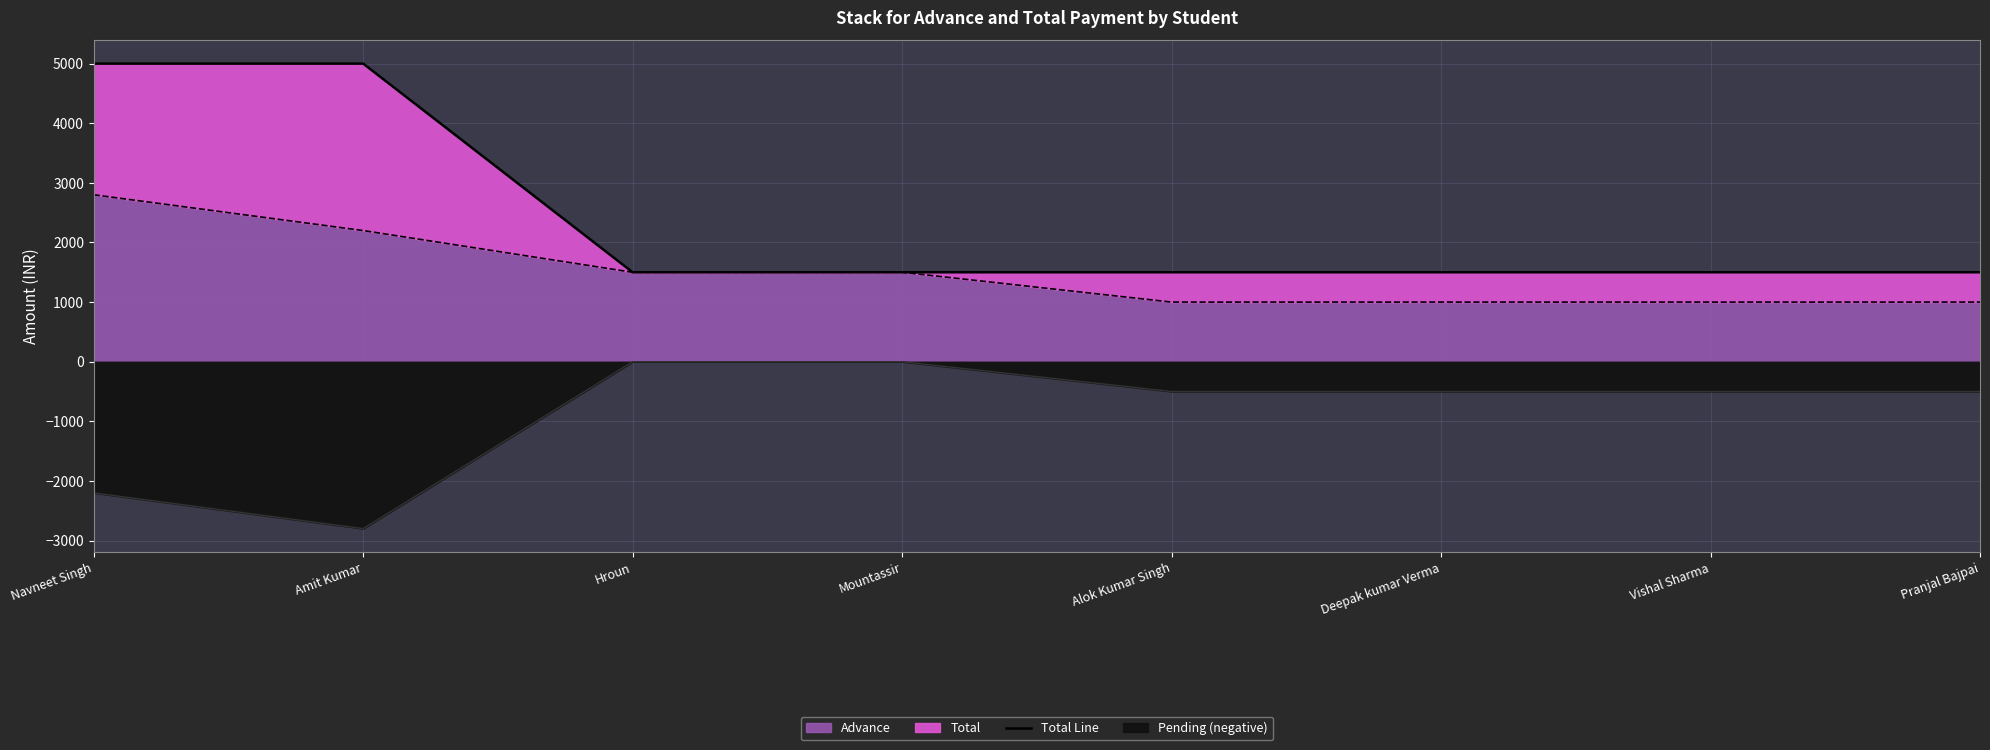

How many data points are above 1500?

2